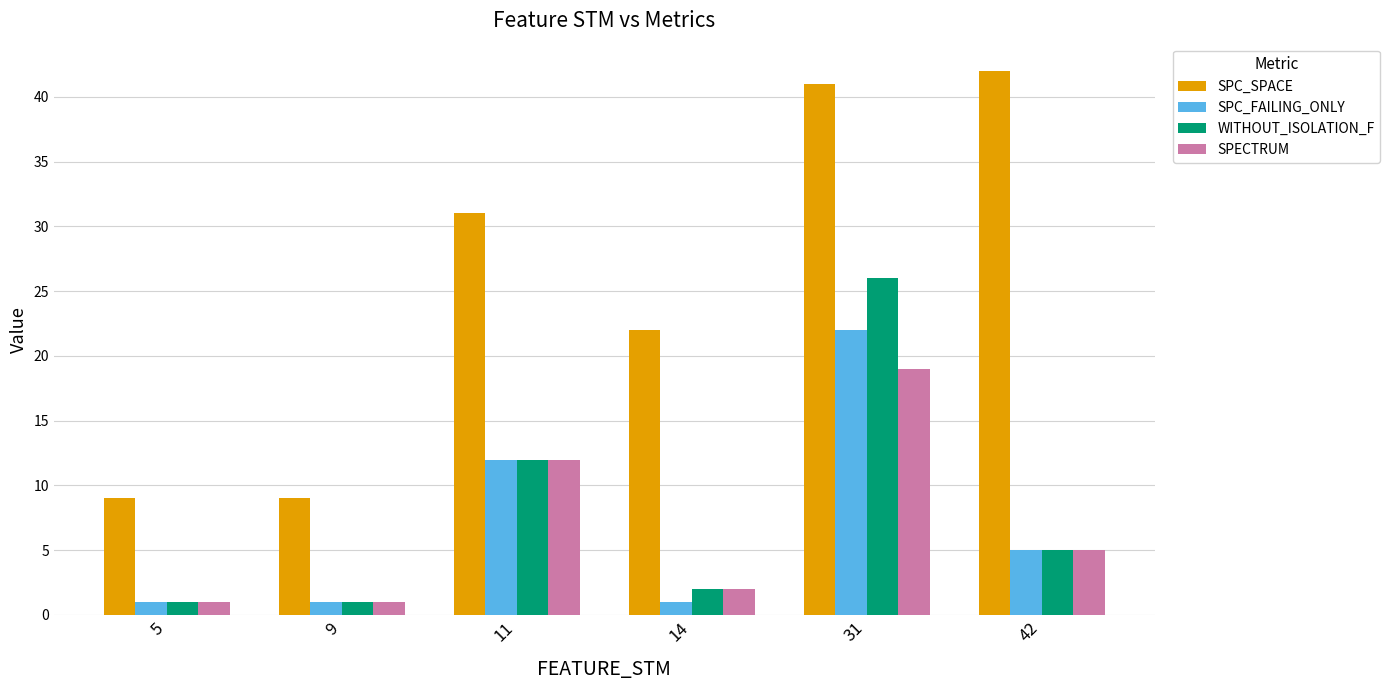

Rank the series by their maximum value, from highest to lowest.

SPC_SPACE, WITHOUT_ISOLATION_F, SPC_FAILING_ONLY, SPECTRUM